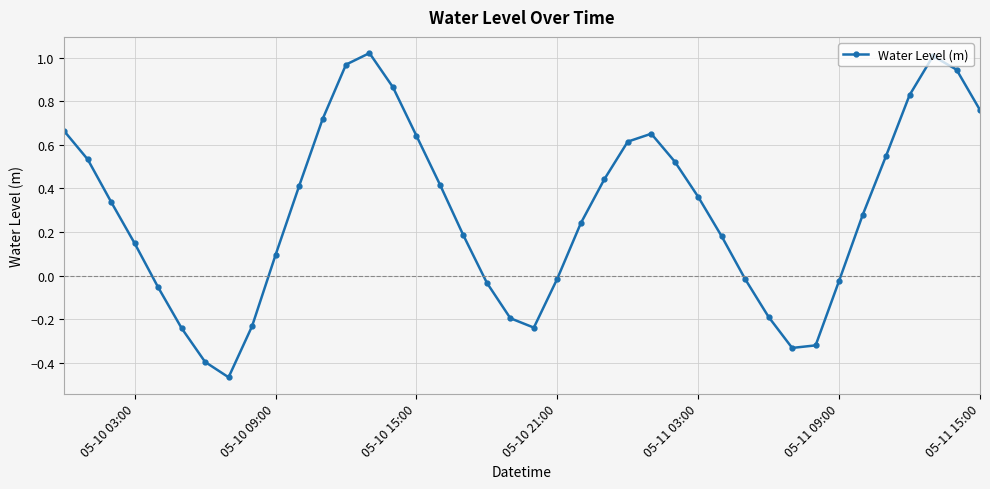

What is the sum of all values?

11.6